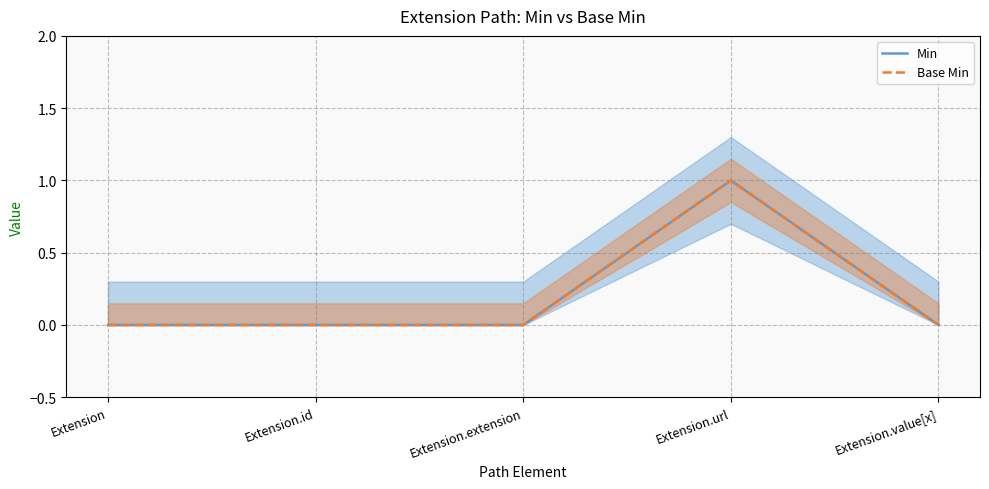

True or false: Base Min has a value of 0 at Extension.extension.

True